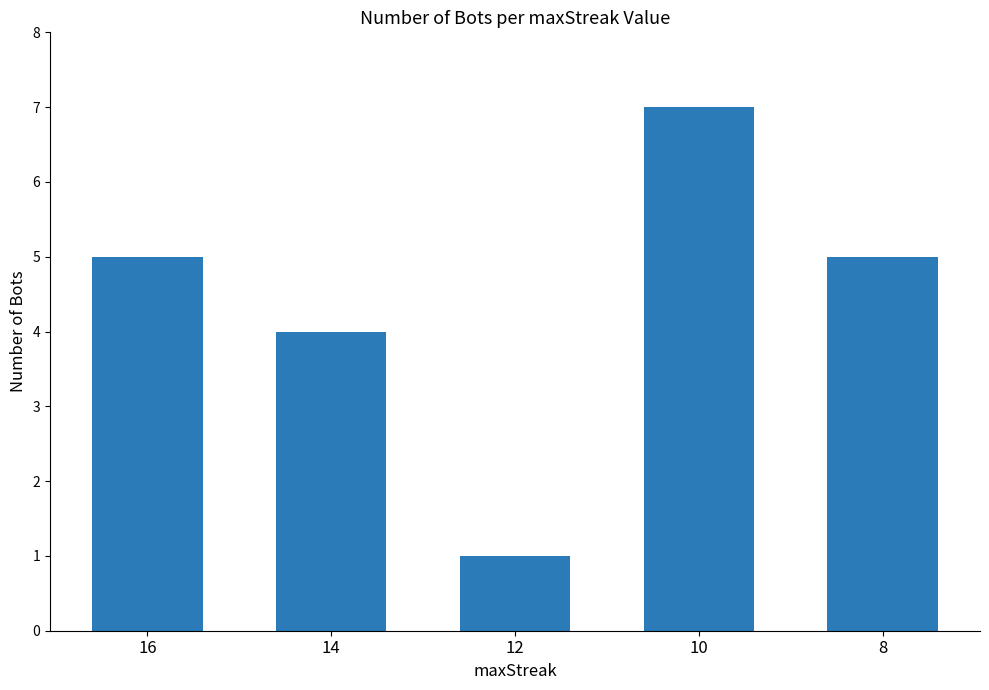

How many bars are there in total?

5